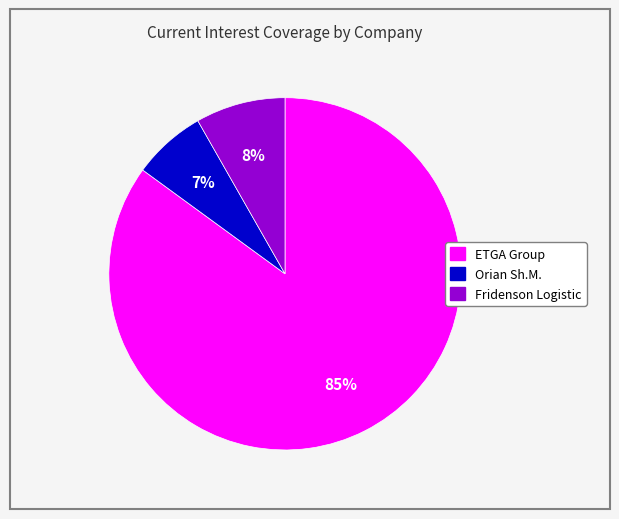

To the nearest percent, what is the average slice percentage?

33%